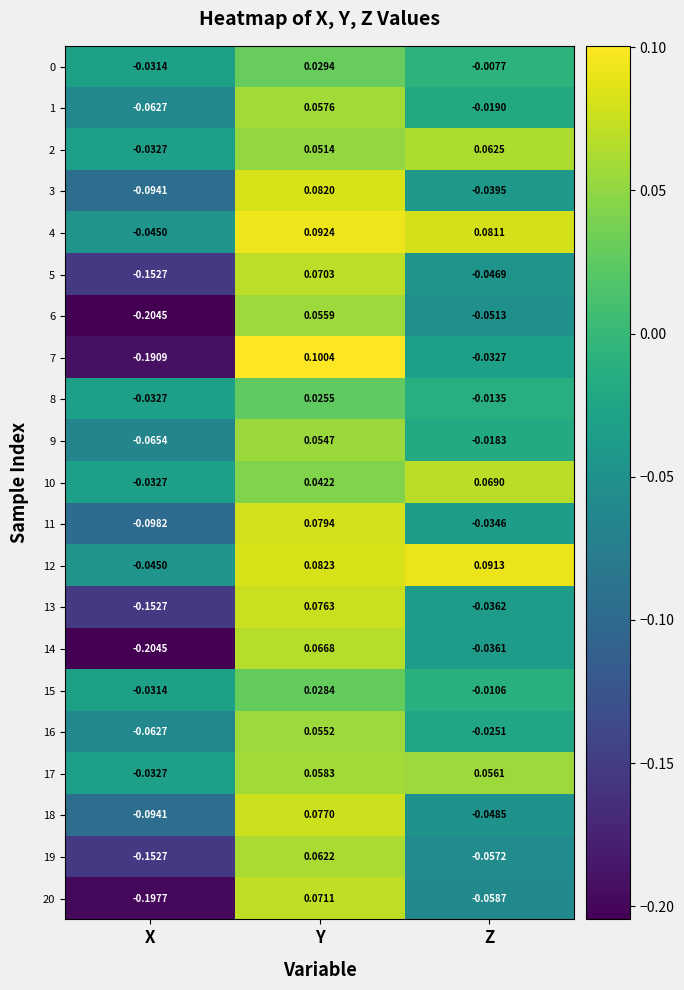

Where is 4 nearest to the value 0?

X